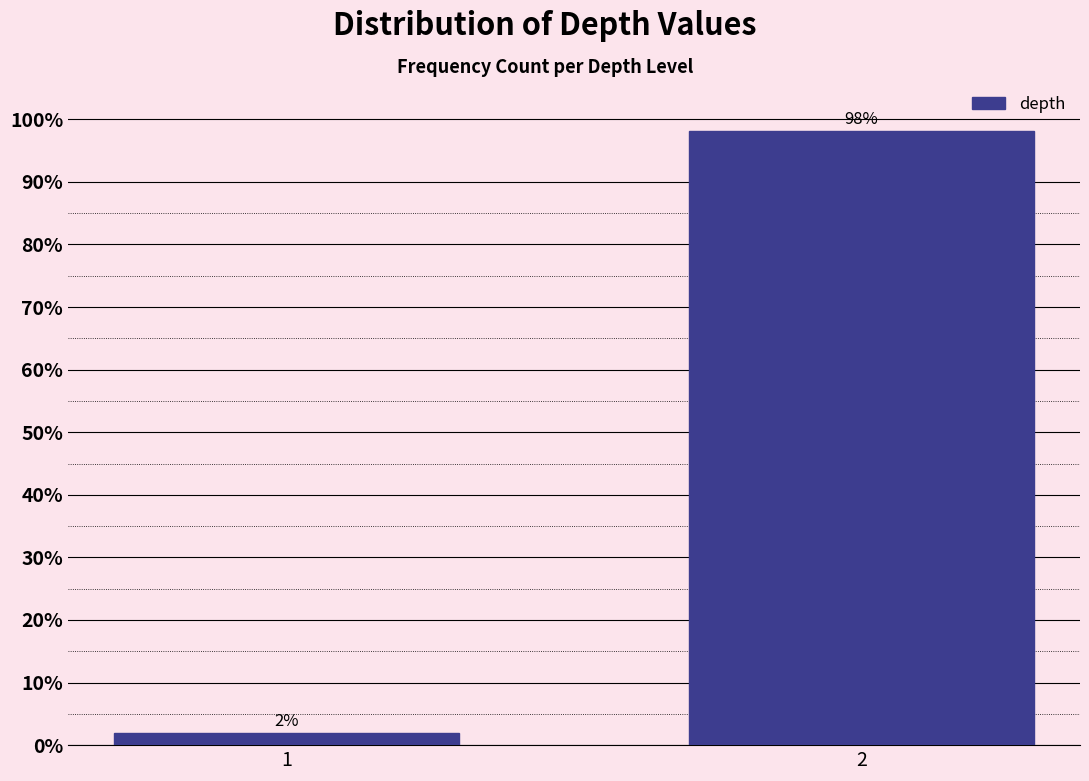

List the labels in order of value, largest first.

2, 1